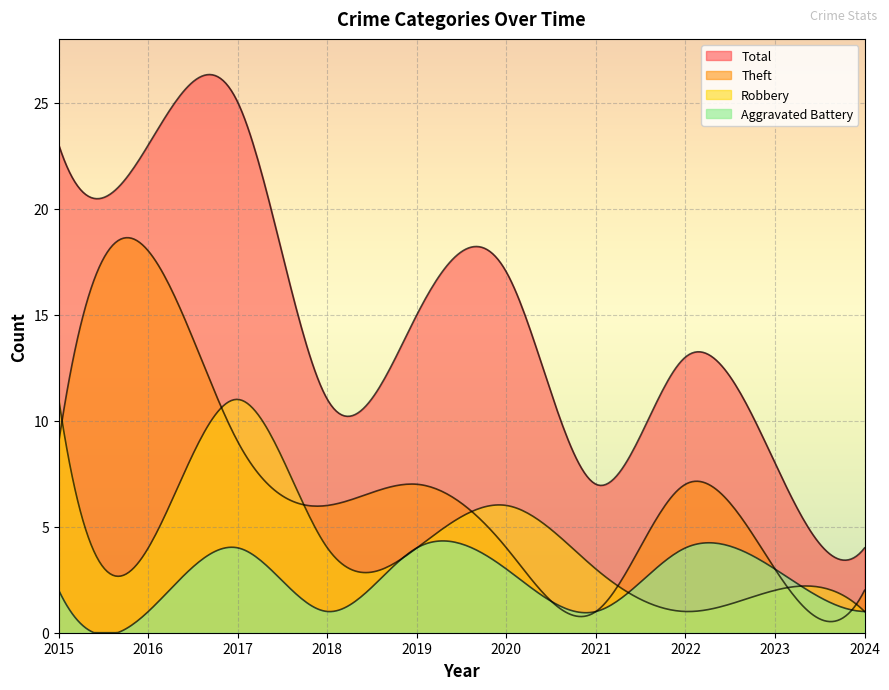

How many values in the Aggravated Battery series exceed 3?

3